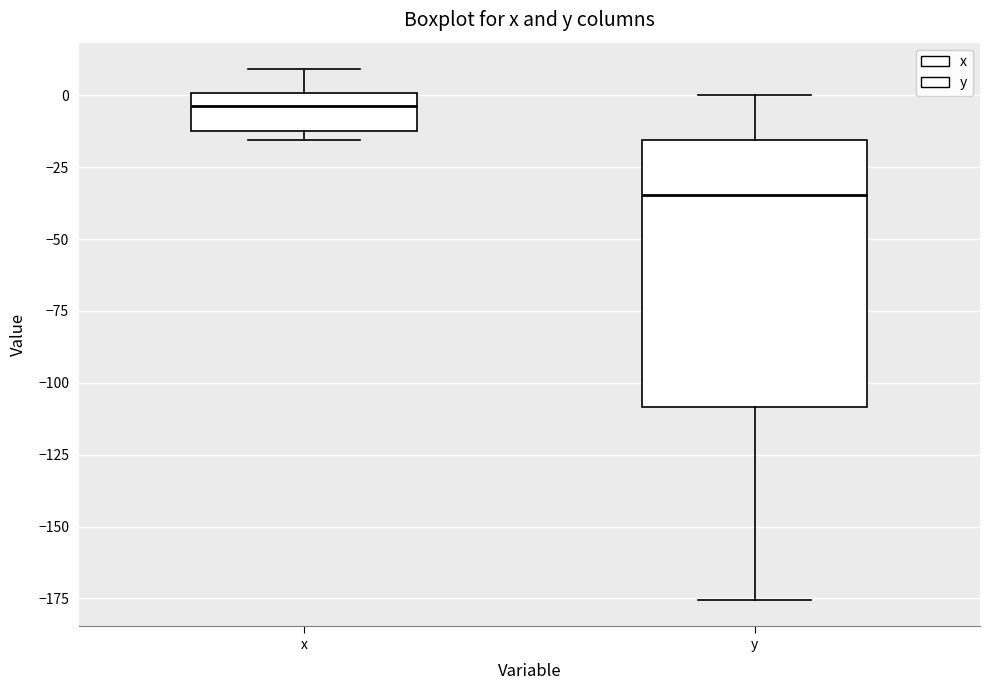

Reading left to right, read every box against the y-axis: the position of its median line, the range the box covers, and the ends of its whiskers. The values are not printed on the chart, so give them approximately, as read against the axis.

x: median -5, box -10 to 0, whiskers -15 to 10
y: median -35, box -110 to -15, whiskers -175 to 0